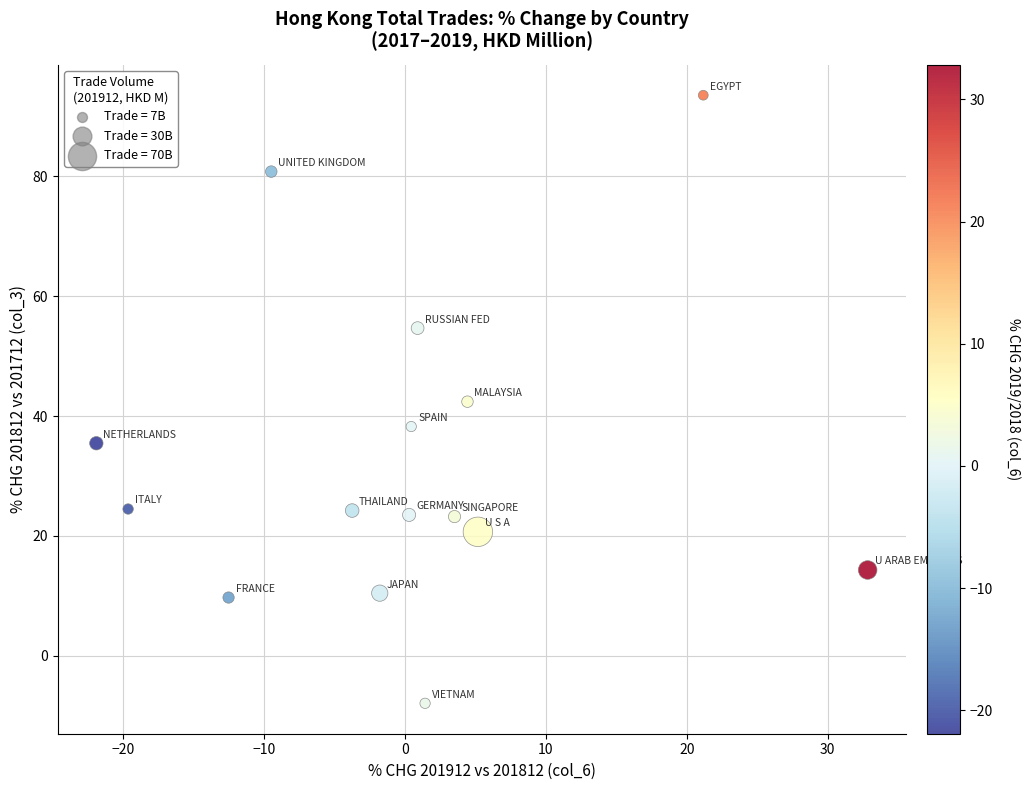

What is the range of X values (max minus min)?

54.8